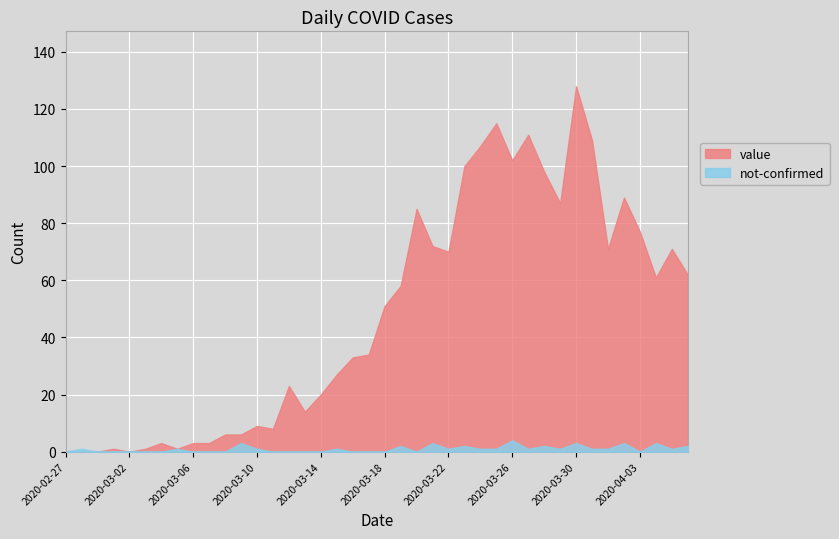

Is it true that not-confirmed equals 4 at 2020-03-09?

False